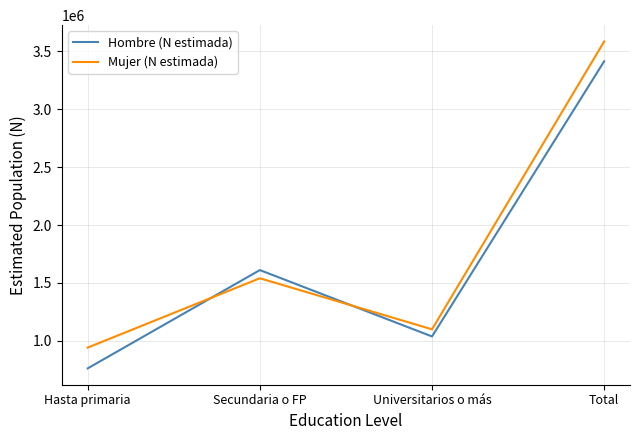

Which series has the largest range (max minus min)?

Hombre (N estimada)